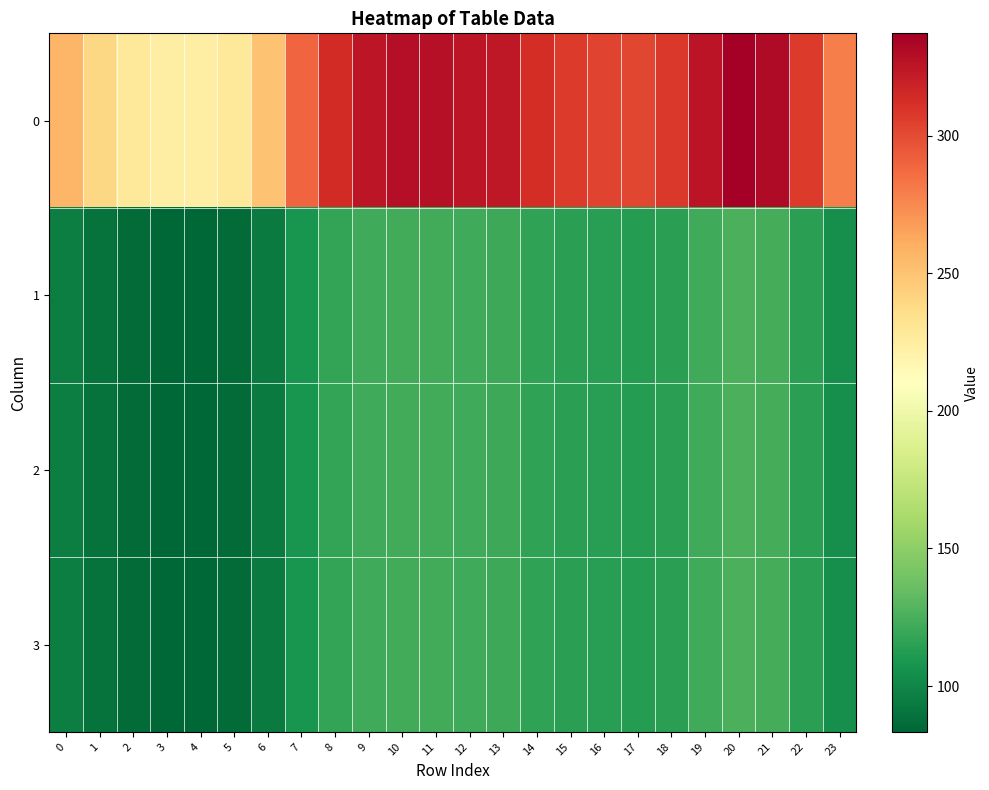

What is the total value across all series at 17?

640.5